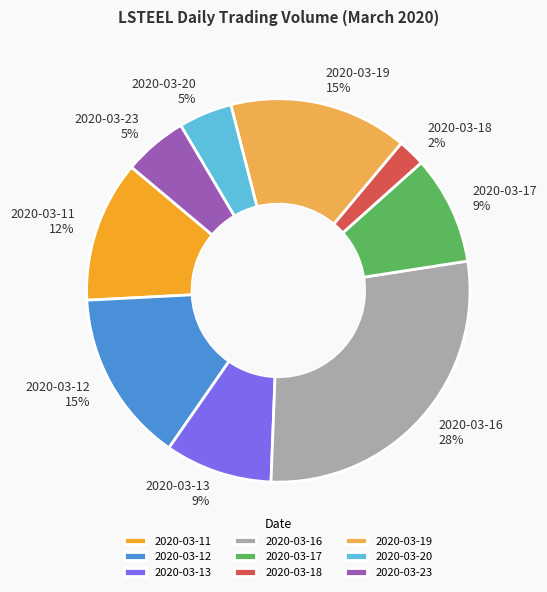

Which slice is the smallest?

2020-03-18